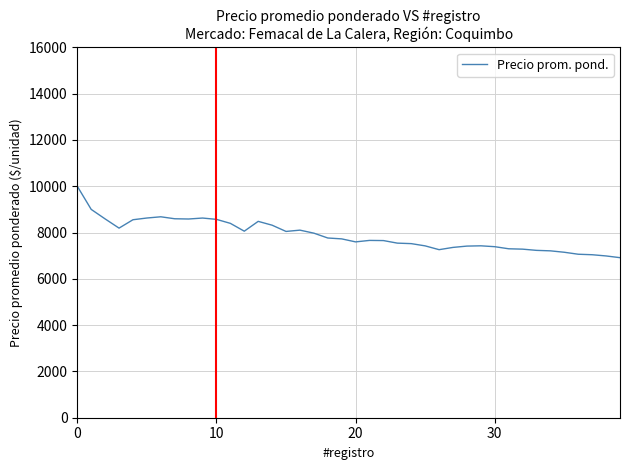

What is the difference between the maximum and minimum values?

3085.5